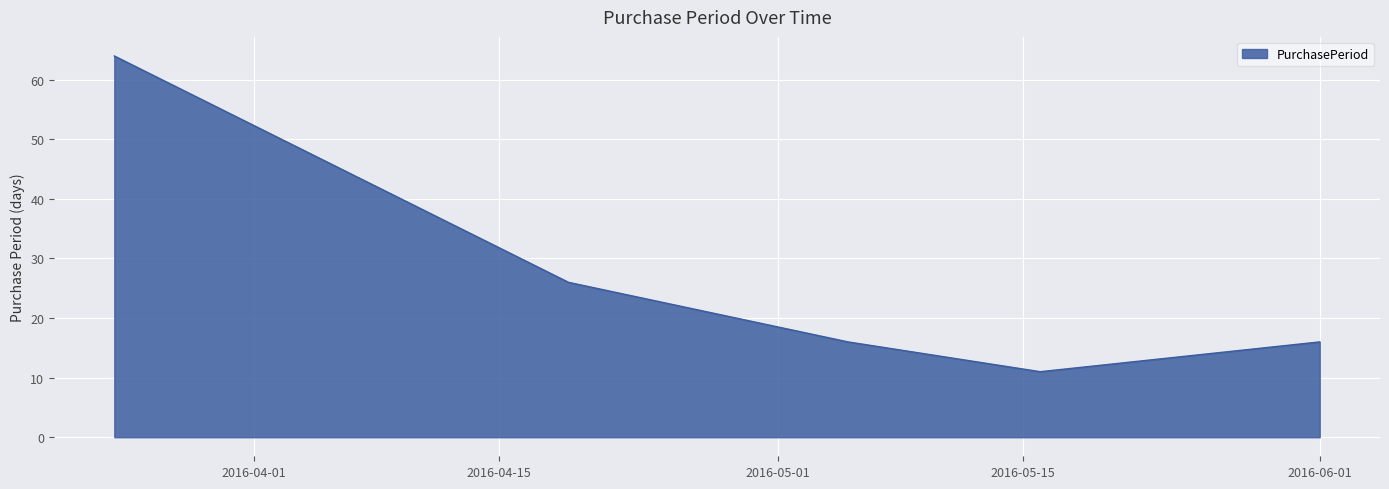

What is the smallest value displayed?

11